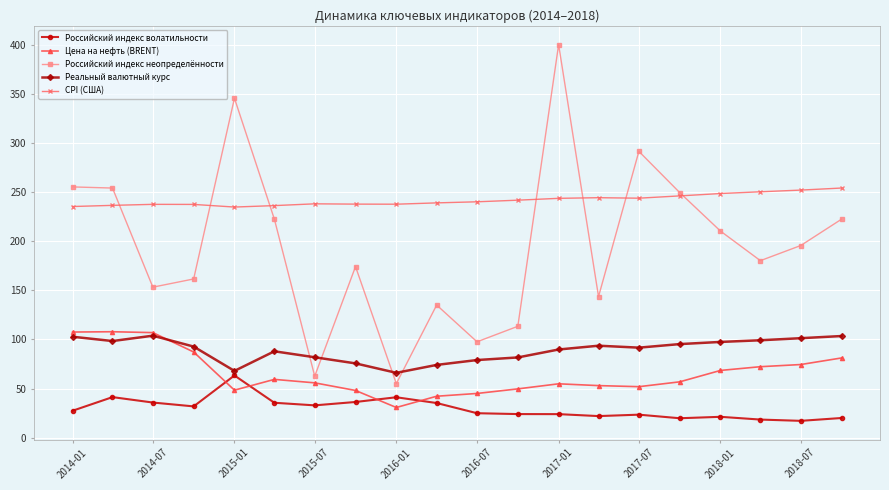

What is the minimum value shown in the chart?

17.2